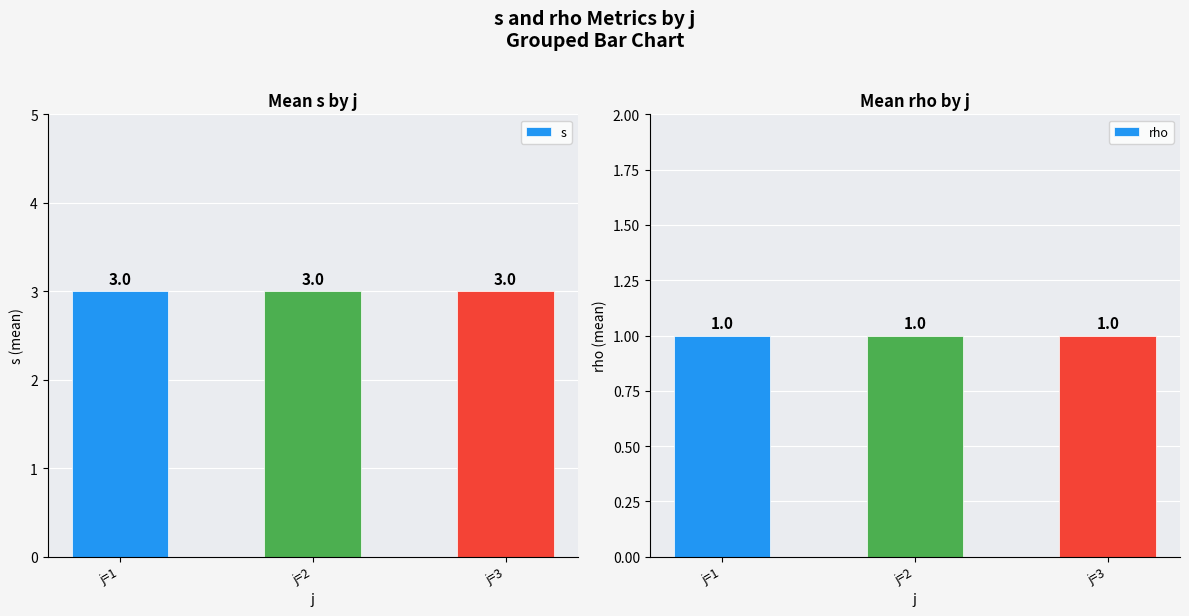

What are all the series names shown in the legend?

s, rho